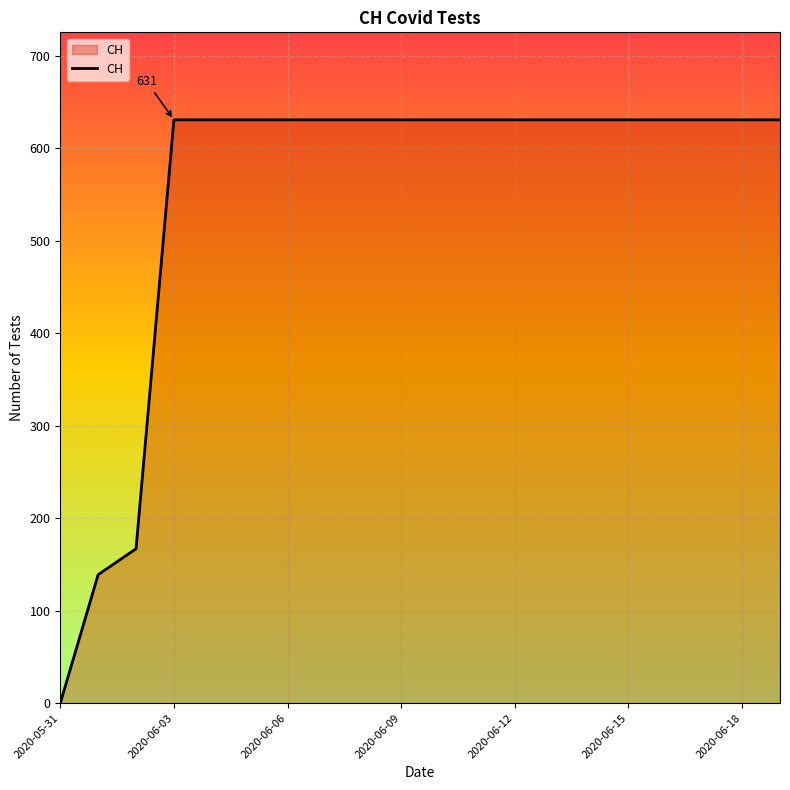

What is the difference between the maximum and minimum values?

631